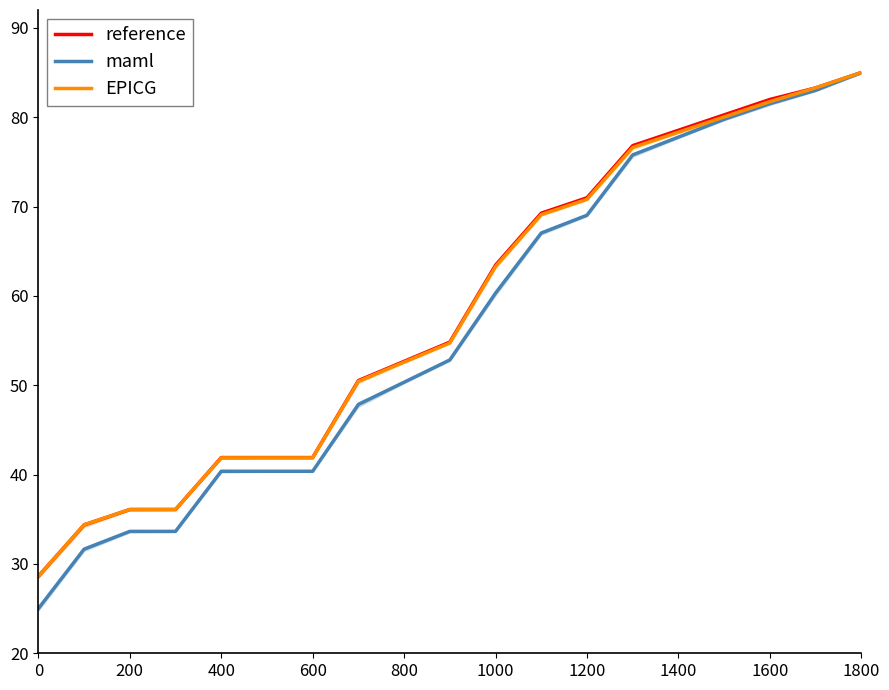

What is the value of the EPICG point at the 13th from the left?

70.8